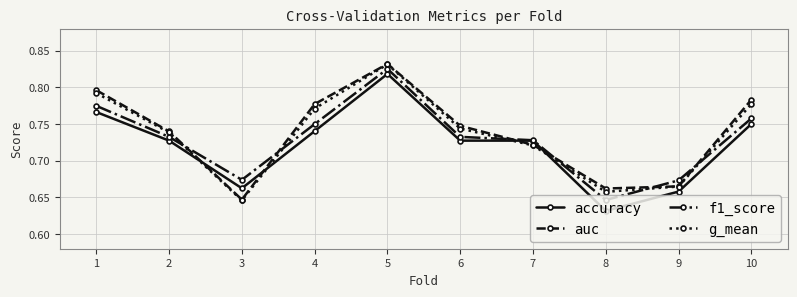

What is the total value across all series at 5?

3.3